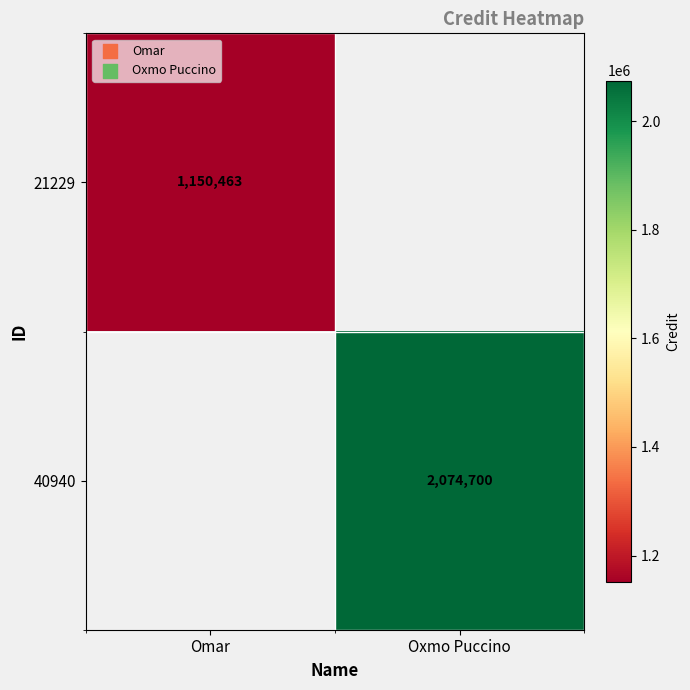

The value of 40940 at Oxmo Puccino is 738913. True or false?

False